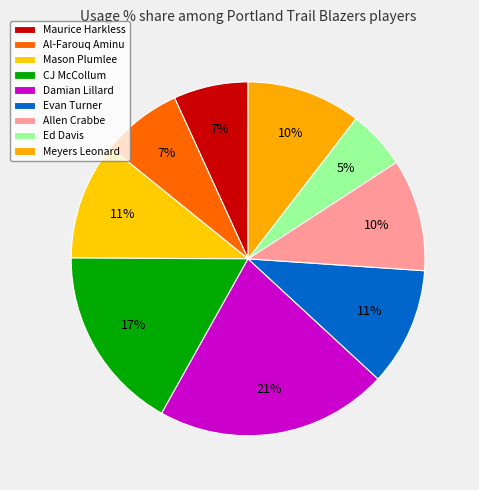

Is there any slice that represents more than half of the pie?

No